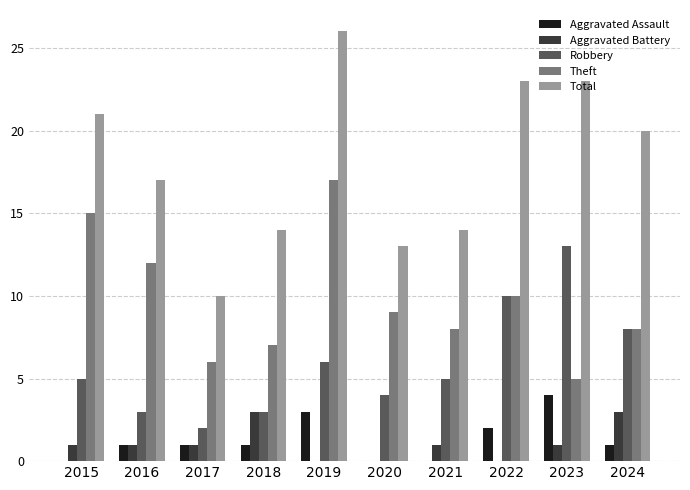

Read the Theft value at 2016.

12